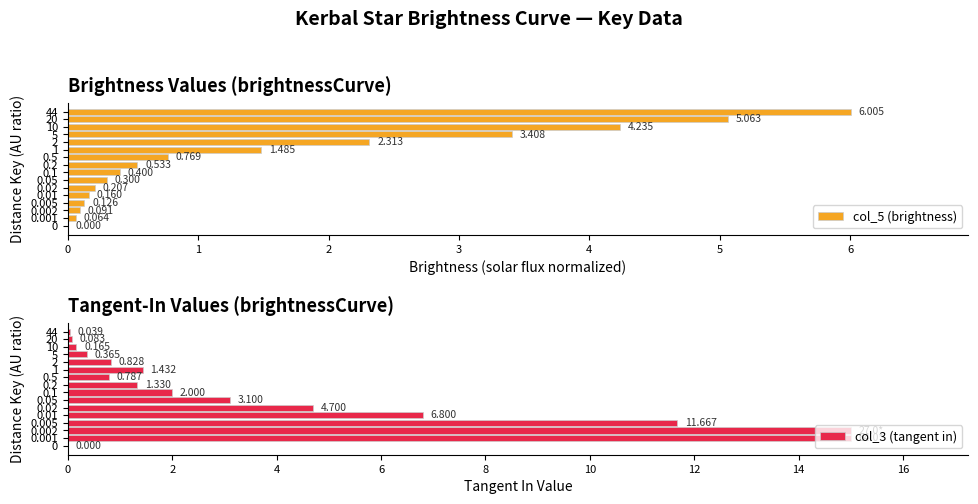

What is the value of the col_3 (tangent in) bar at the 10th from the left?

0.8